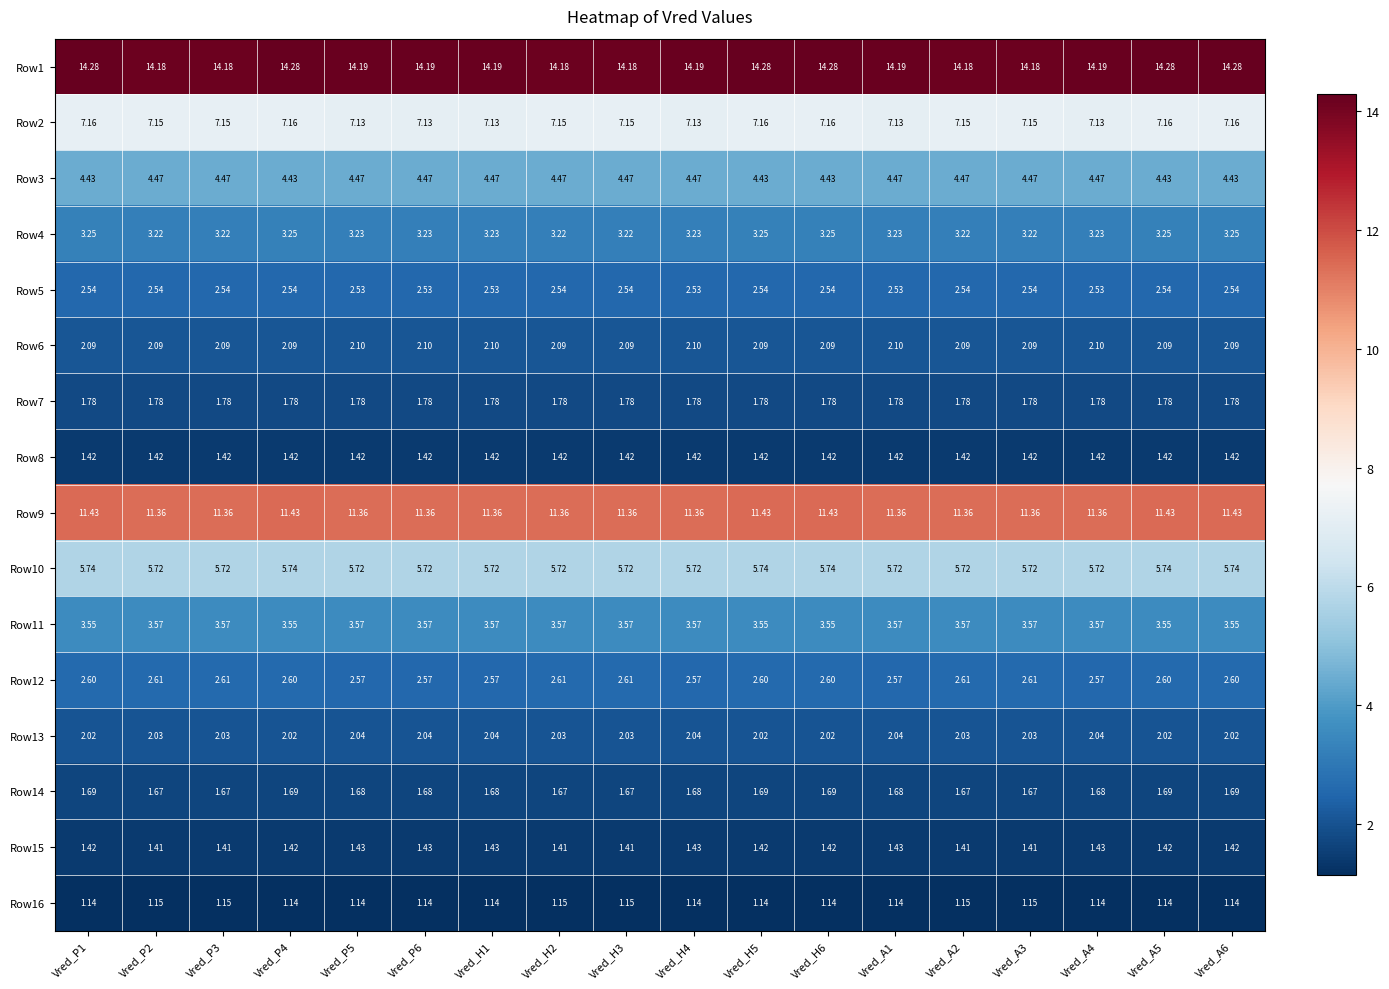

Which series changed the most between Vred_P4 and Vred_A4?

Row1